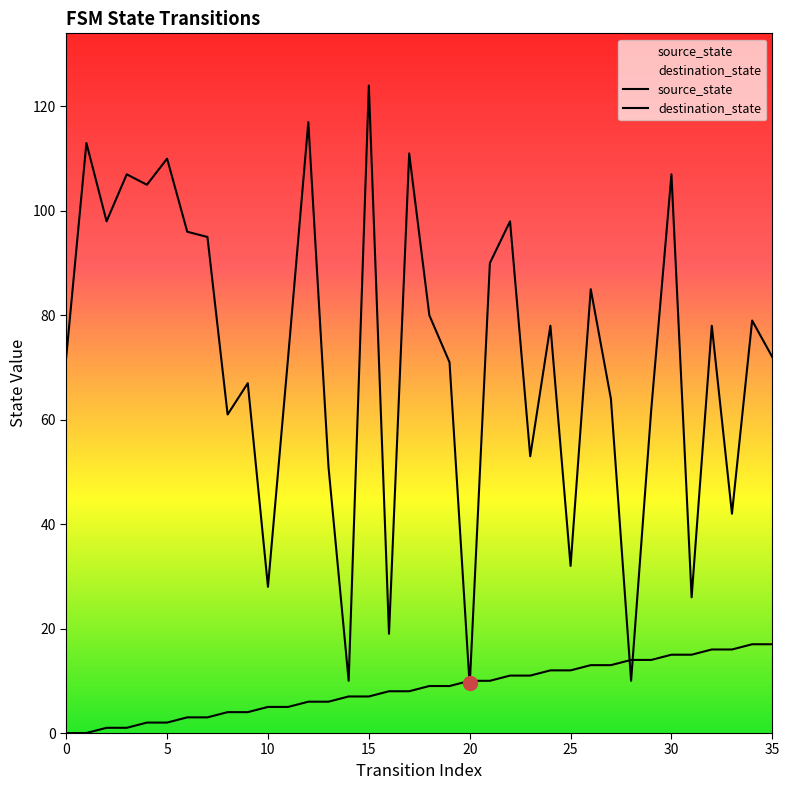

At 33, list the series in order from smallest to largest.

source_state, destination_state